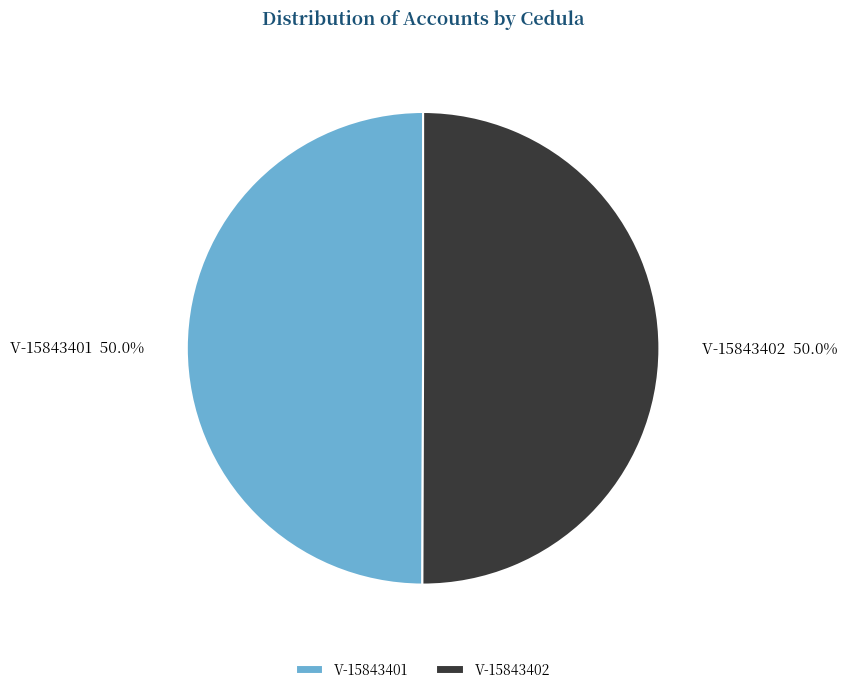

To the nearest percent, what is the combined percentage of V-15843402 and V-15843401?

100%